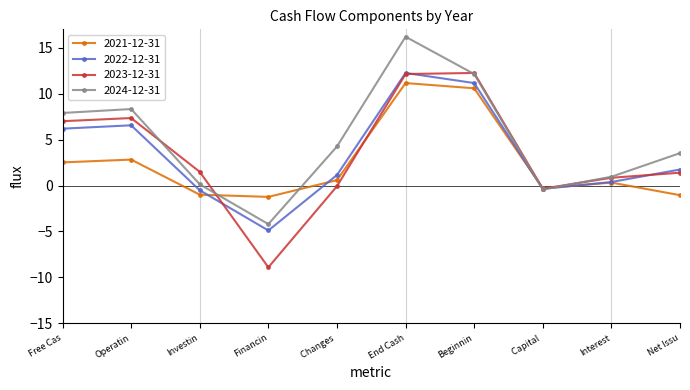

Where do 2023-12-31 and 2022-12-31 first cross each other?

Investin and Financin